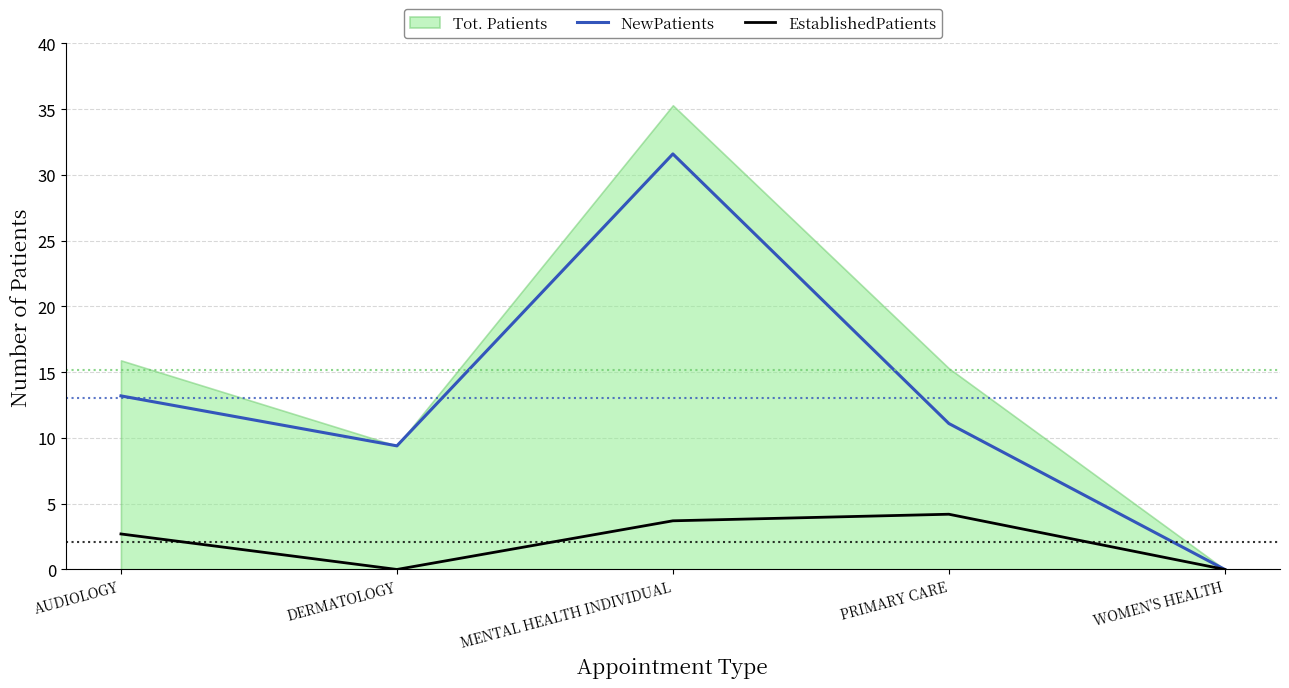

Rank the categories by NewPatients value from lowest to highest.

WOMEN'S HEALTH, DERMATOLOGY, PRIMARY CARE, AUDIOLOGY, MENTAL HEALTH INDIVIDUAL